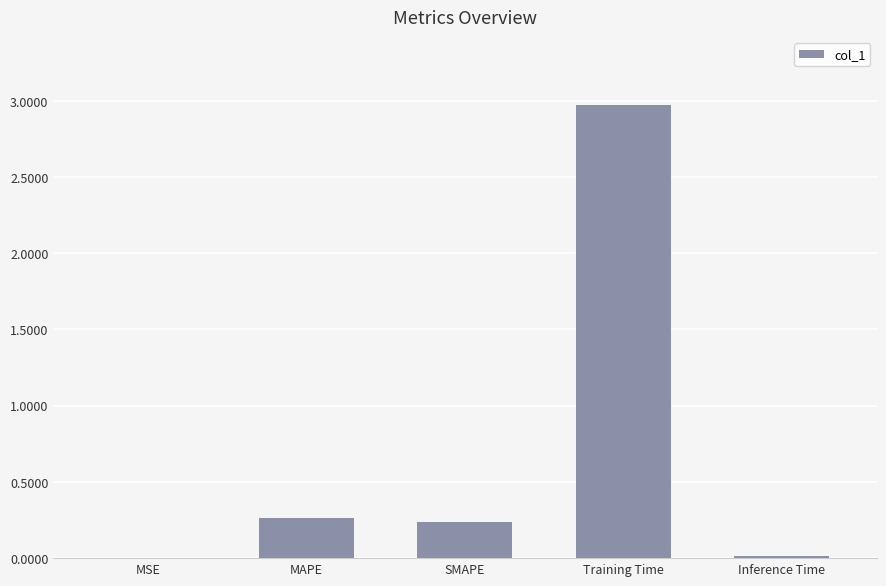

What is the maximum value shown in the chart?

3.0